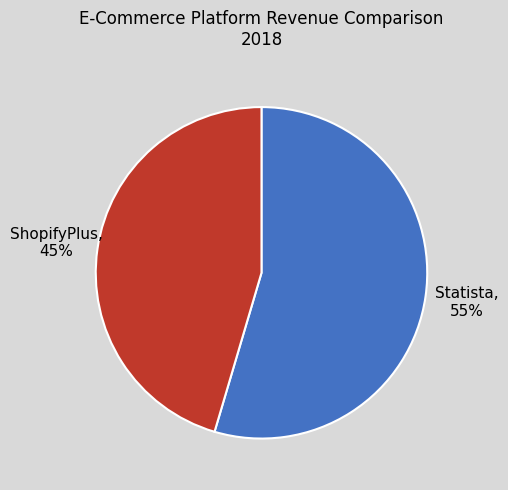

True or false: Statista accounts for 55% of the total.

True